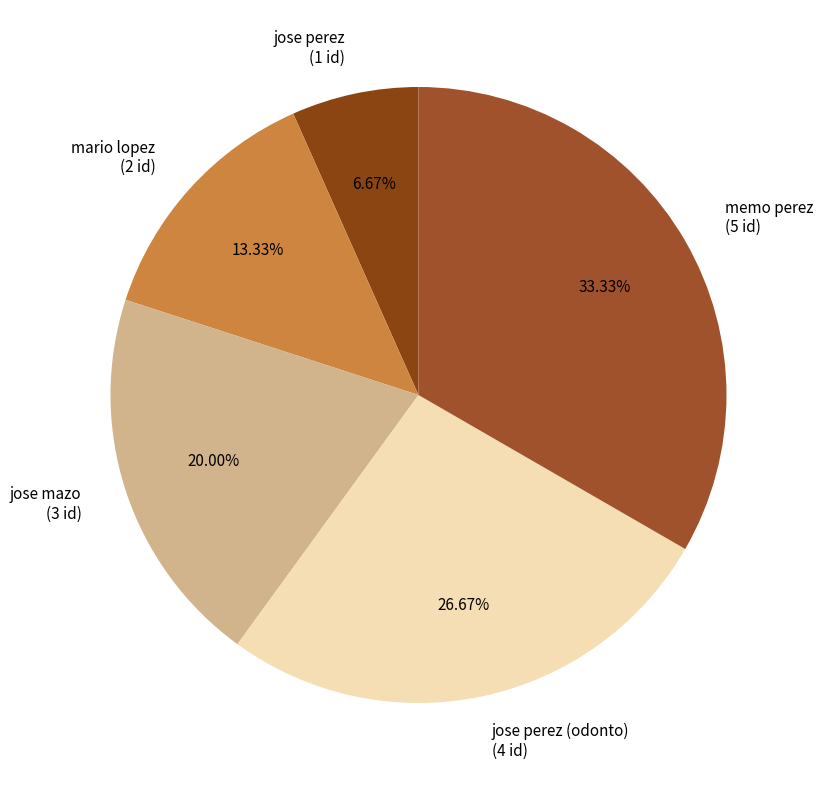

What is the ratio of the value at jose perez (odonto) to the value at mario lopez?

2.0